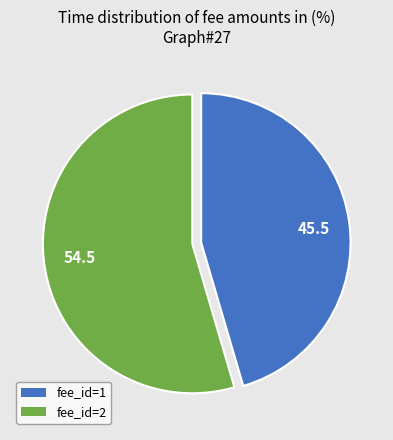

Do 45.5 and 54.5 together represent more than half of the pie?

Yes